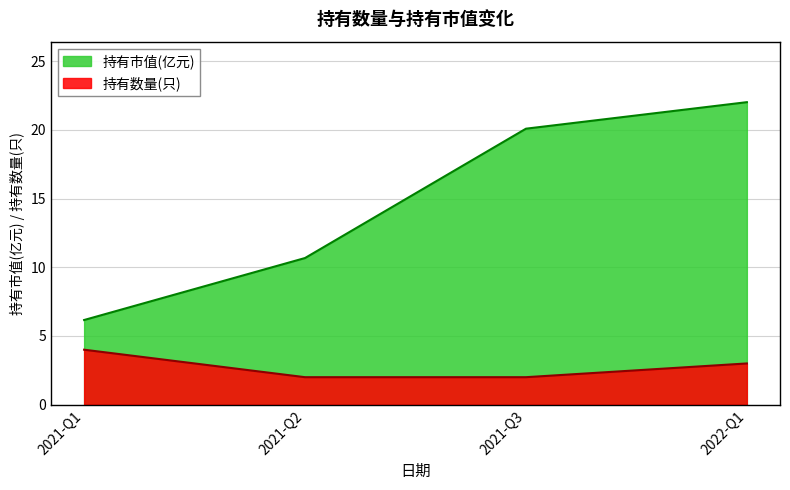

Rank the series by their average value, from lowest to highest.

持有数量(只), 持有市值(亿元)